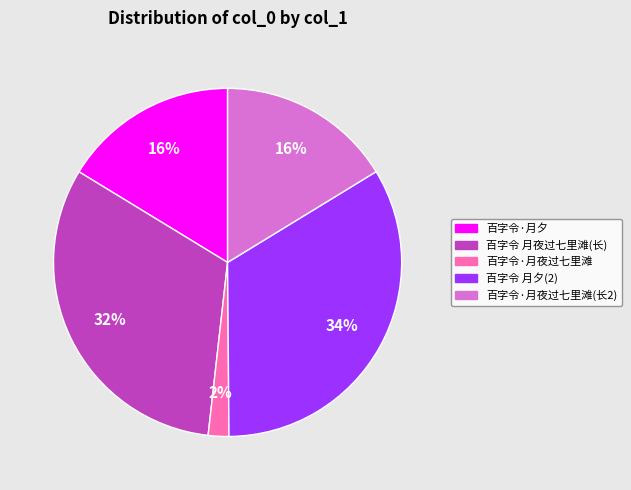

Is there any slice that represents more than half of the pie?

No